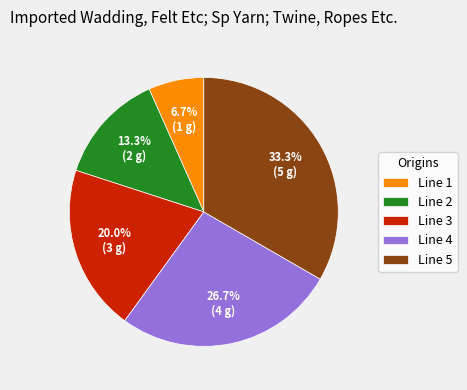

To the nearest percent, what is the average slice percentage?

20%